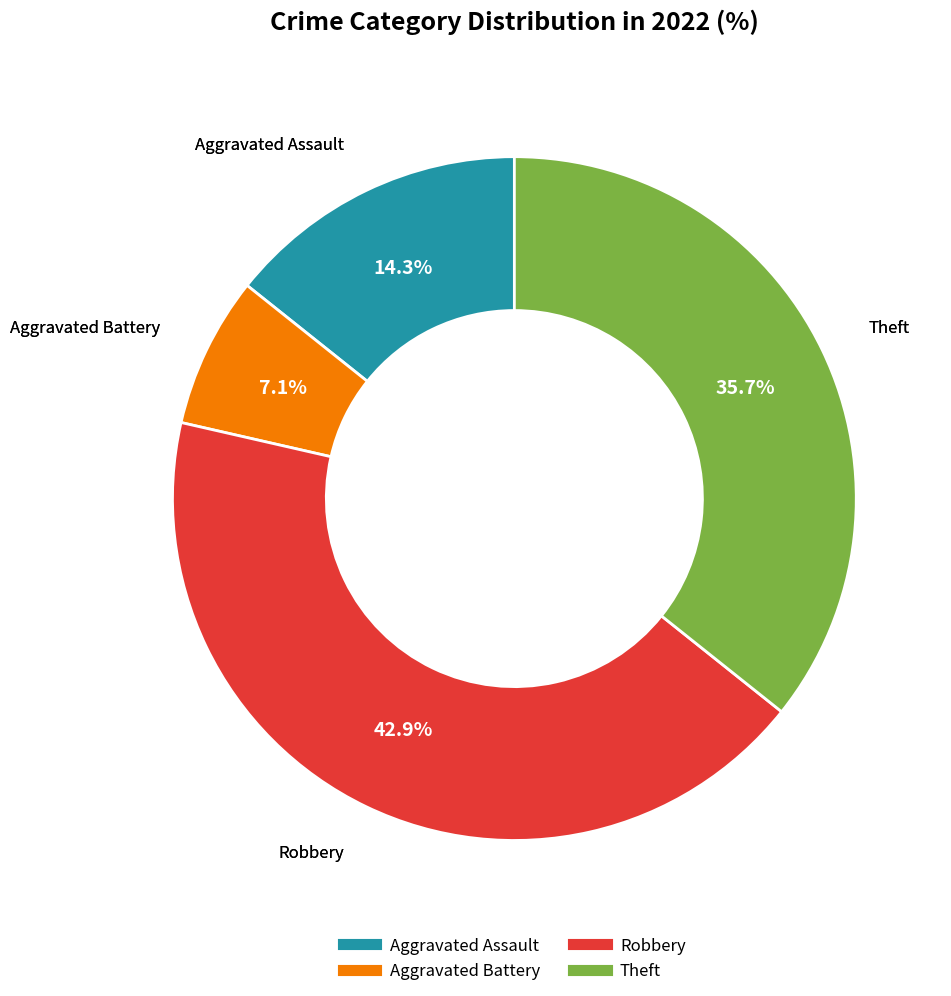

Which has a higher value, Robbery or Aggravated Assault?

Robbery